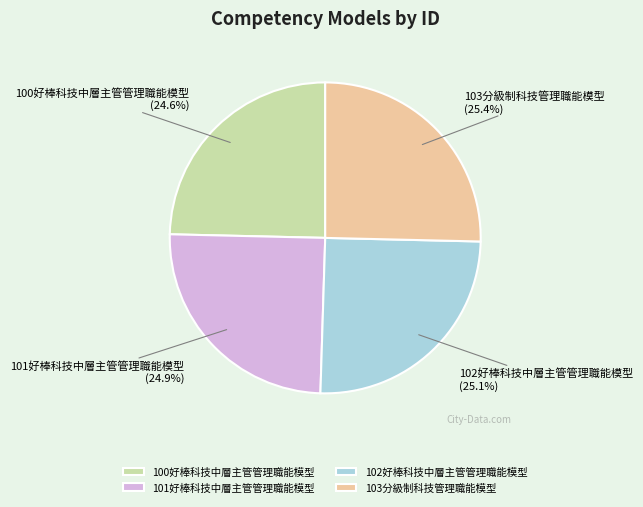

True or false: 101好棒科技中層主管管理職能模型 accounts for 25% of the total.

True